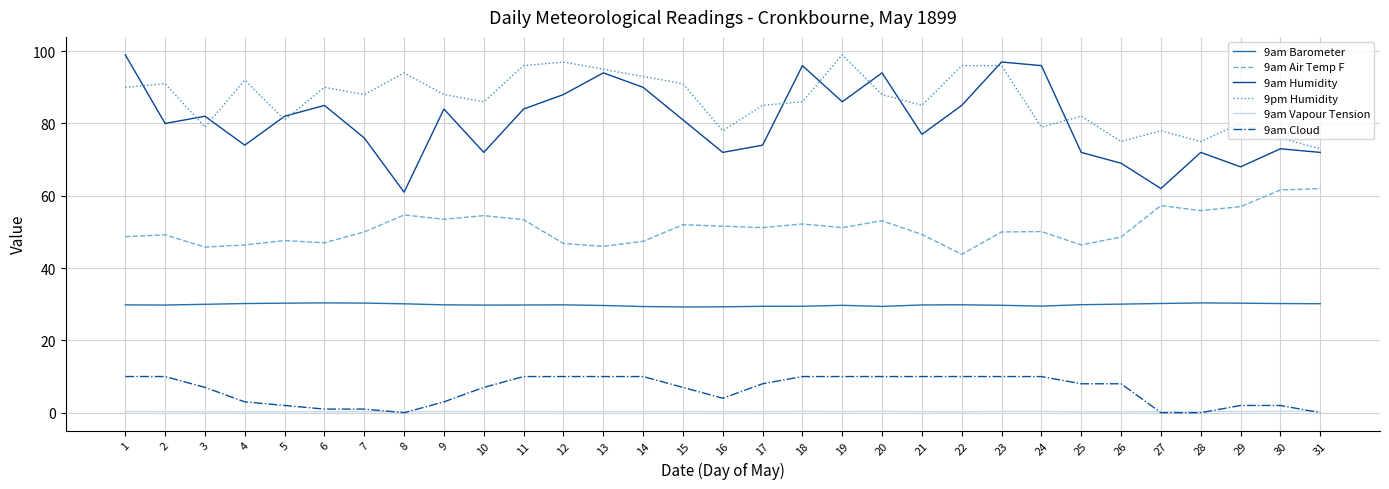

Which series has the widest spread of values?

9am Humidity